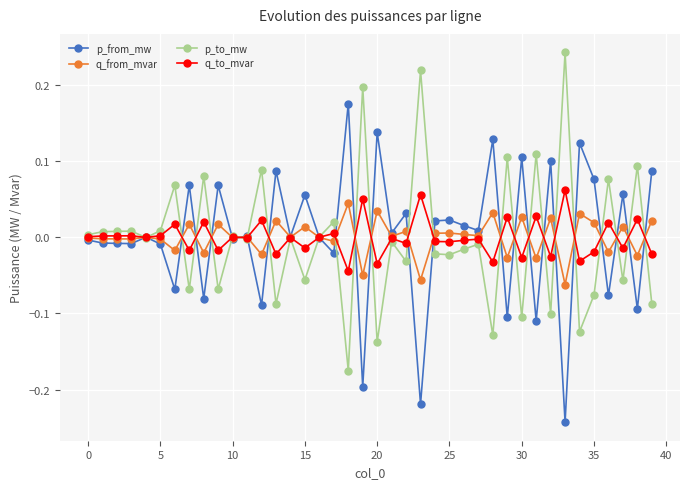

Does the chart display data point markers on the line(s)?

Yes